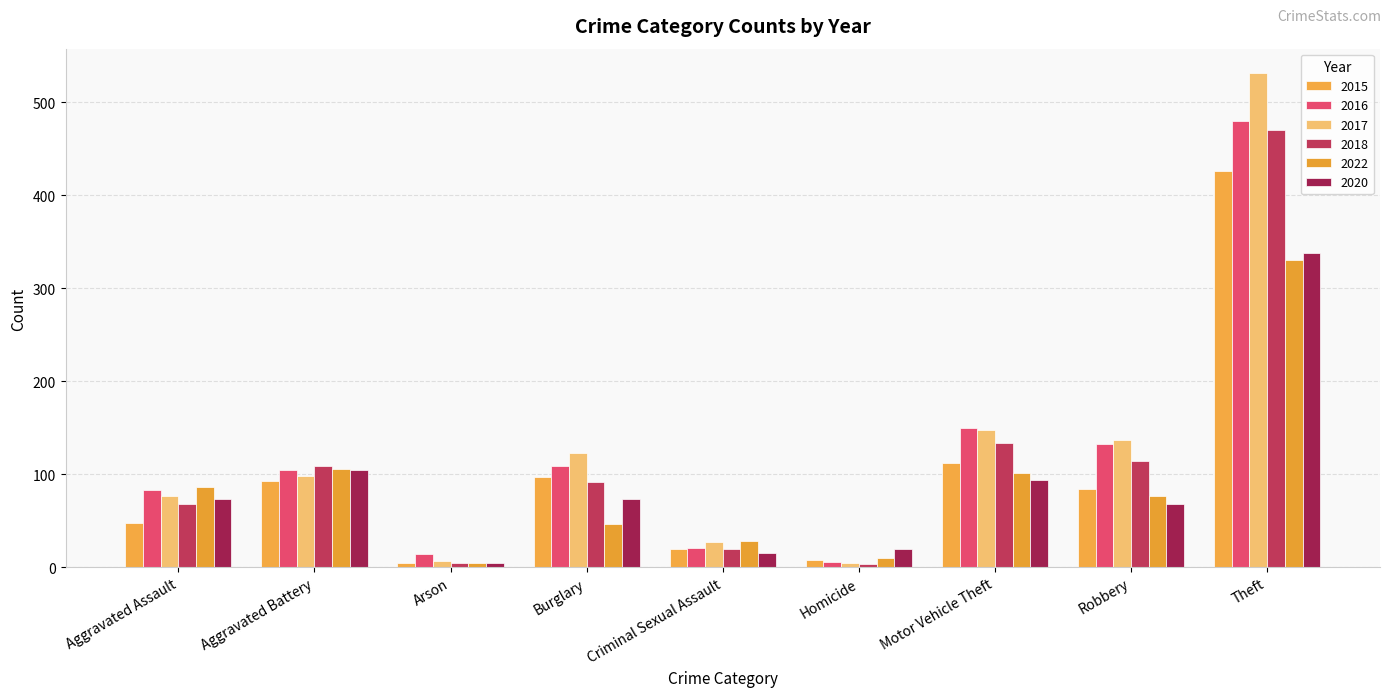

How many data points does each series have?

9